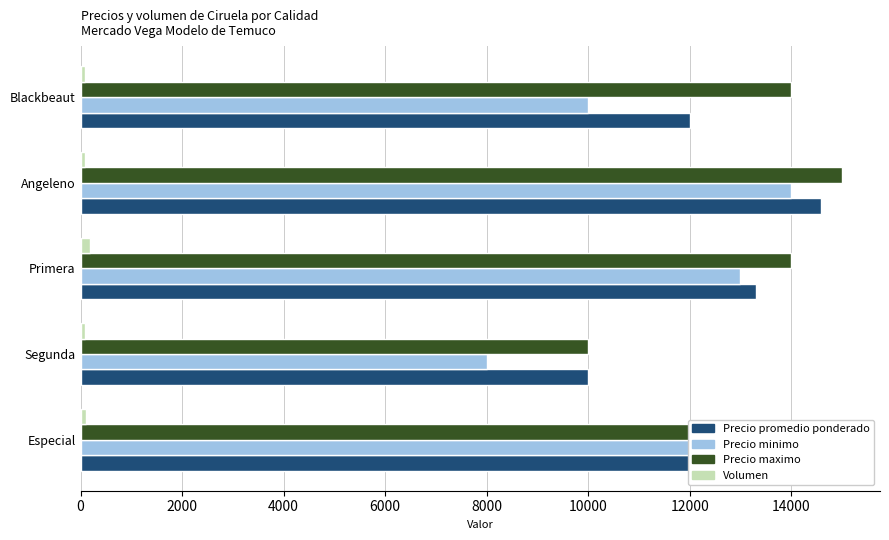

Count the Precio promedio ponderado values in the range 12000 to 13306.

3